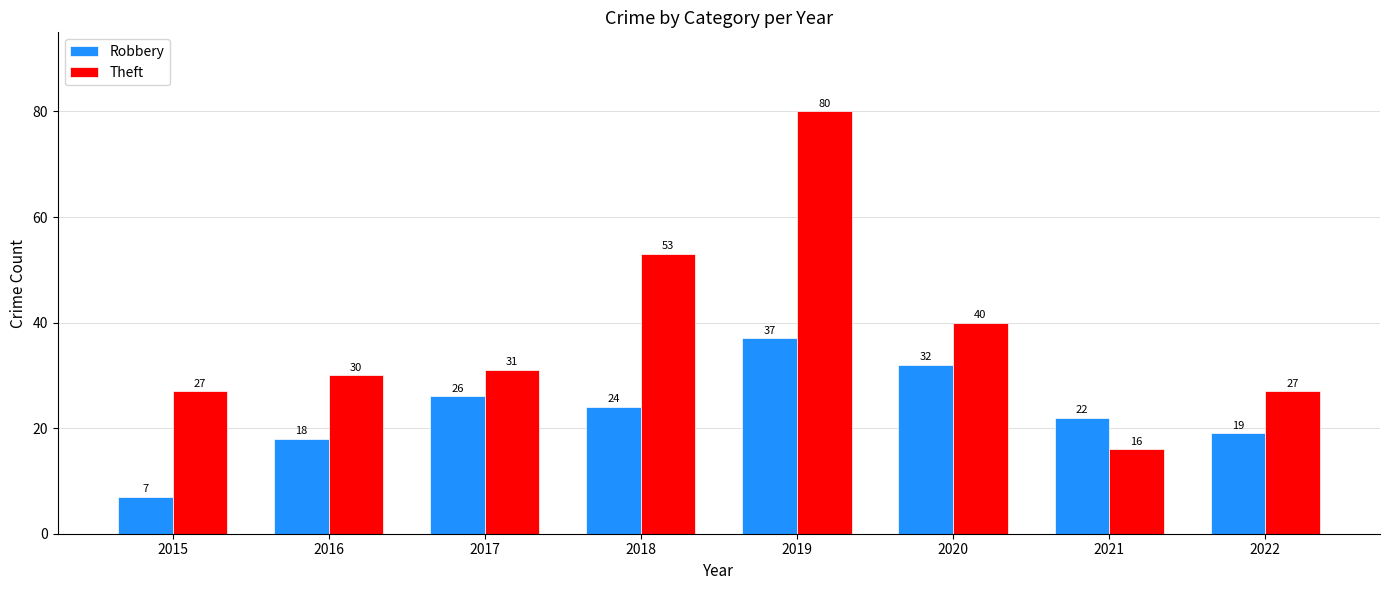

What is the minimum value shown in the chart?

7